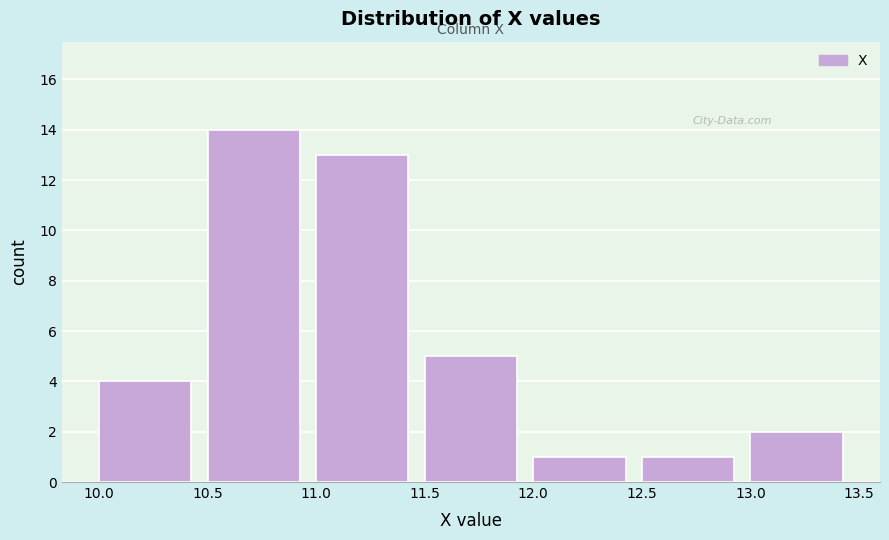

Over which range of the x-axis is the bar tallest?

10.5 to 11.0